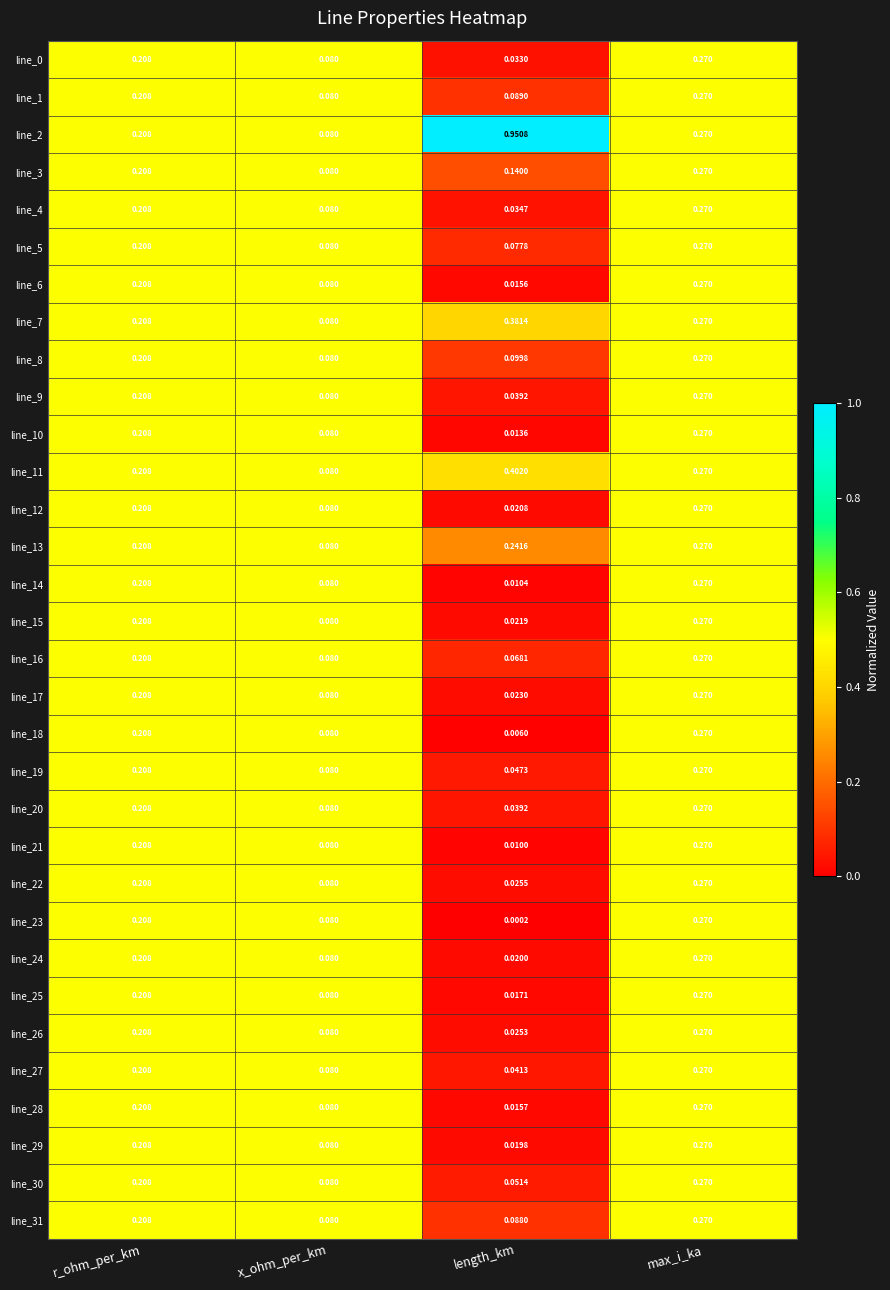

List the labels in order of line_15 value, largest first.

max_i_ka, r_ohm_per_km, x_ohm_per_km, length_km